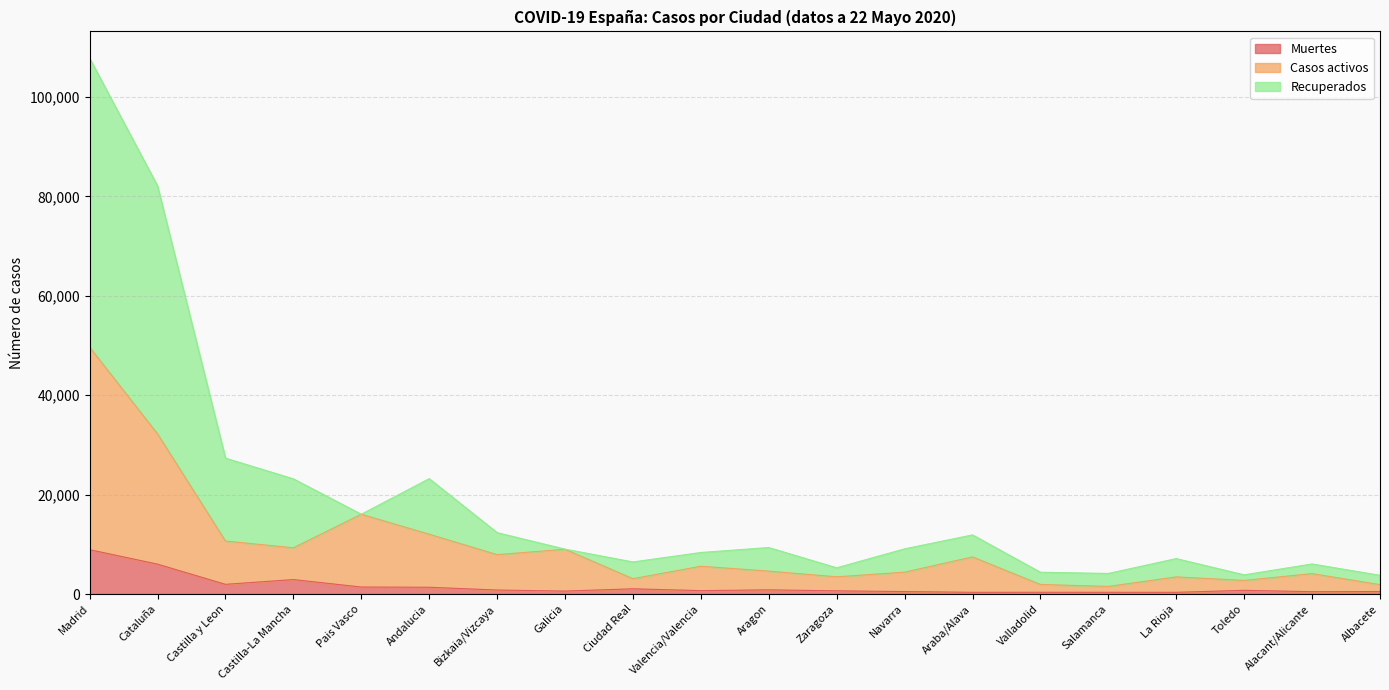

What is the spread (max minus min) of values at Zaragoza?

4632